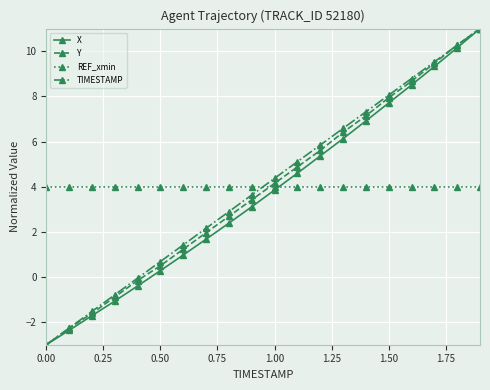

What is the smallest value displayed?

-3.0